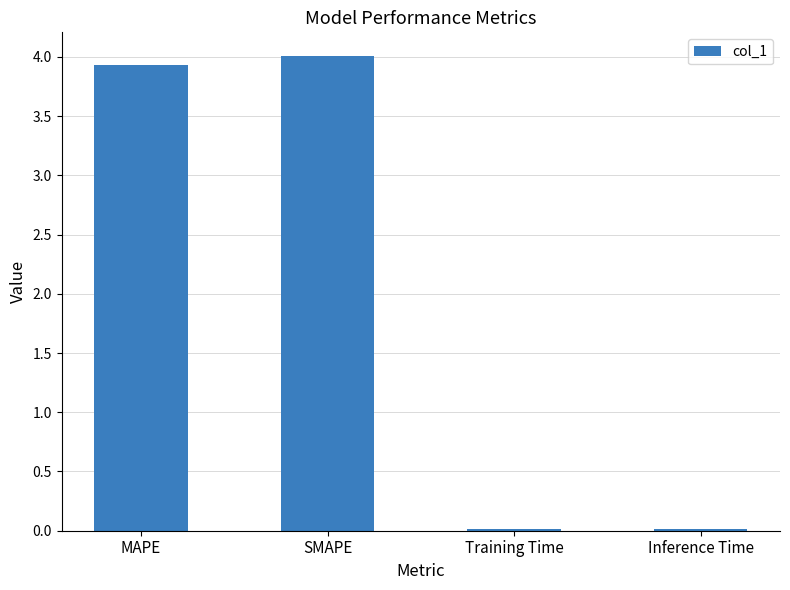

Are the bars grouped side by side (vs. stacked)?

No